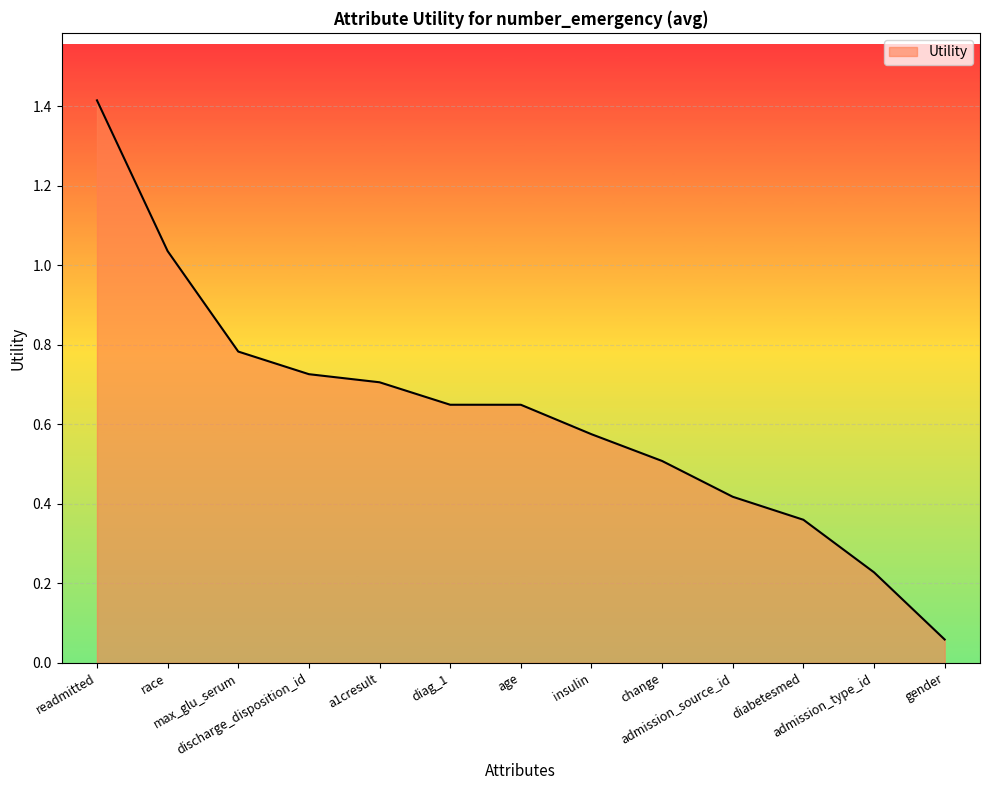

How many lines are shown in the chart?

1